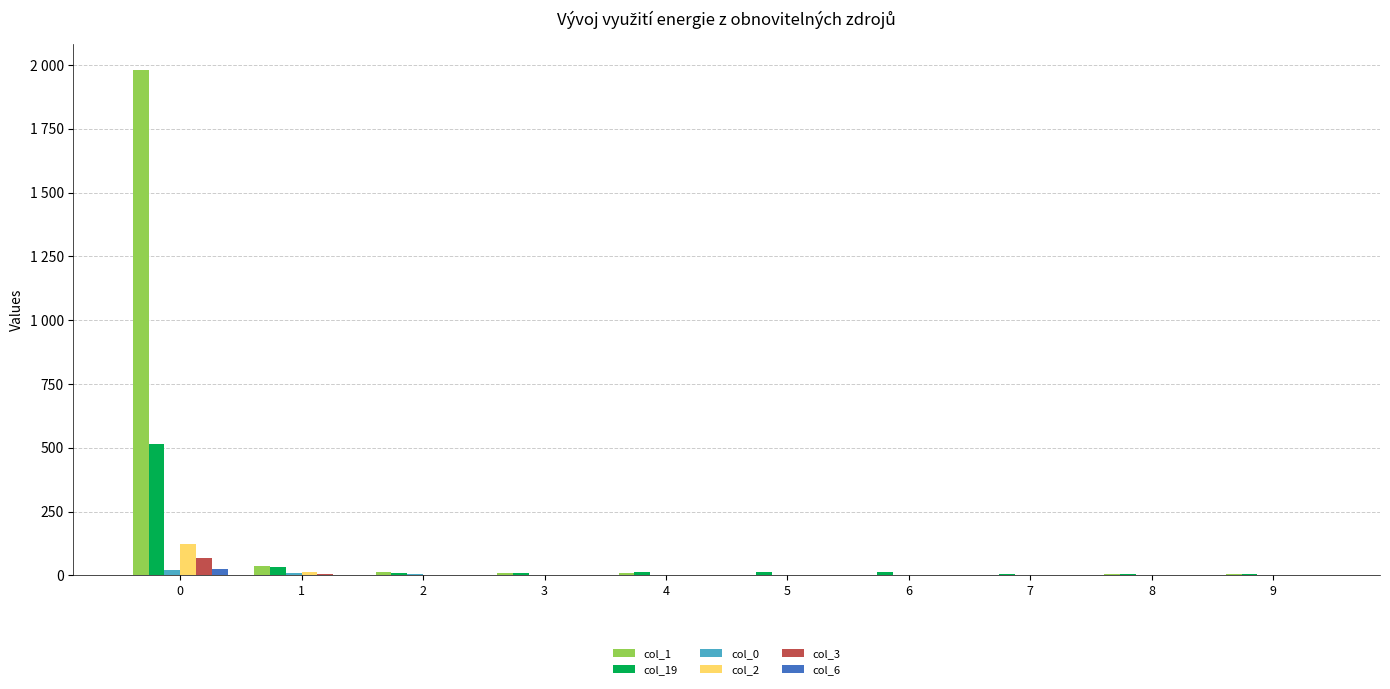

What is the value of the col_1 bar at the 7th from the left?

3